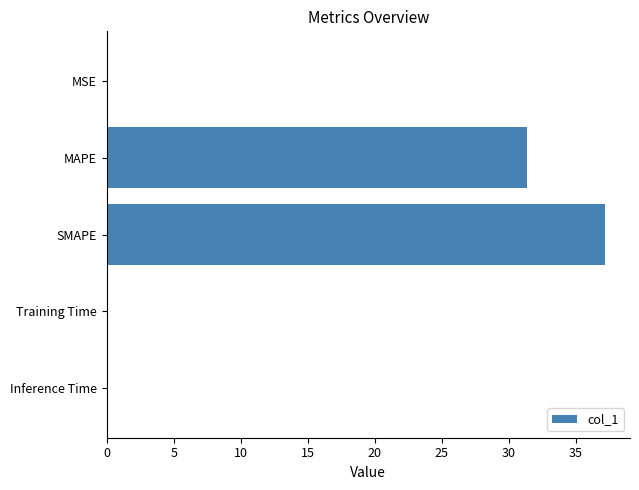

What is the maximum value shown in the chart?

37.2